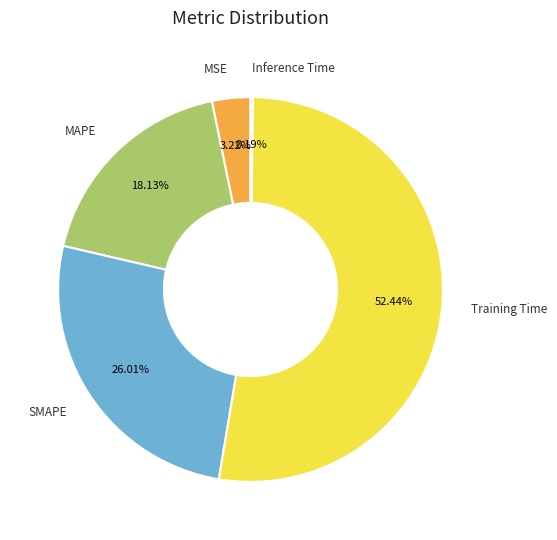

Is there any slice that represents more than half of the pie?

Yes